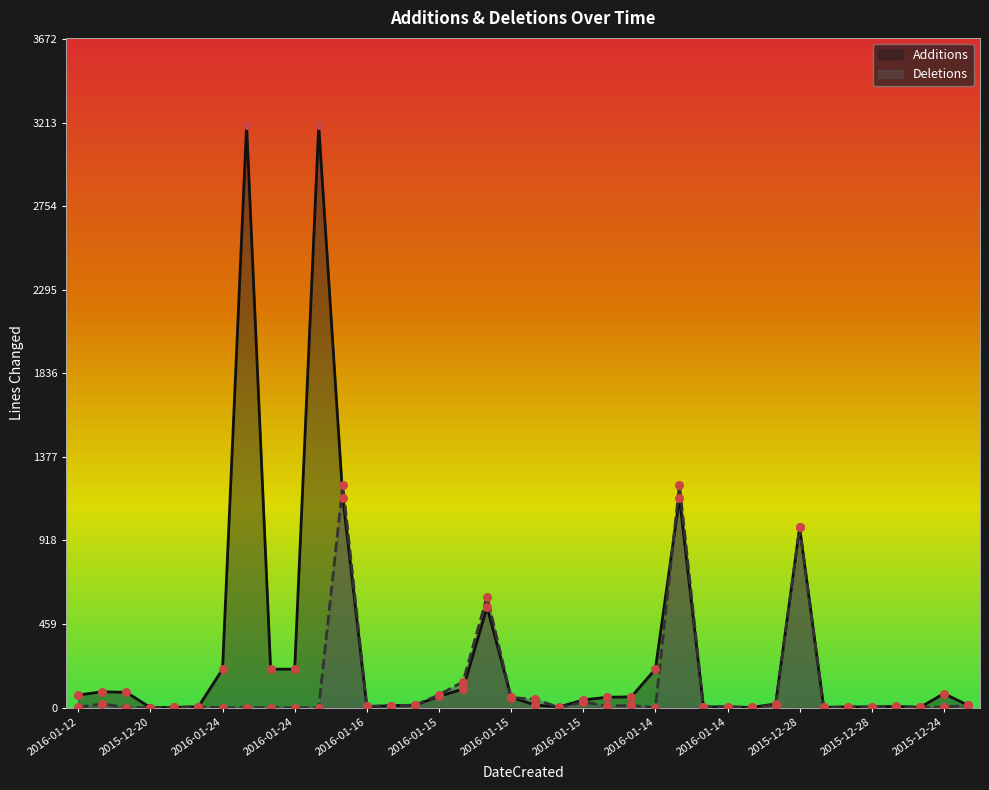

Which series contains the highest Y value?

Additions